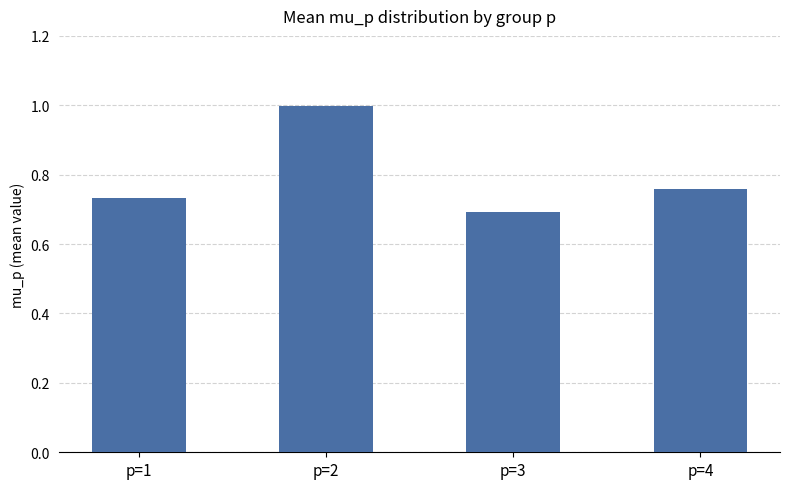

Where is the data nearest to the value 0?

p=3